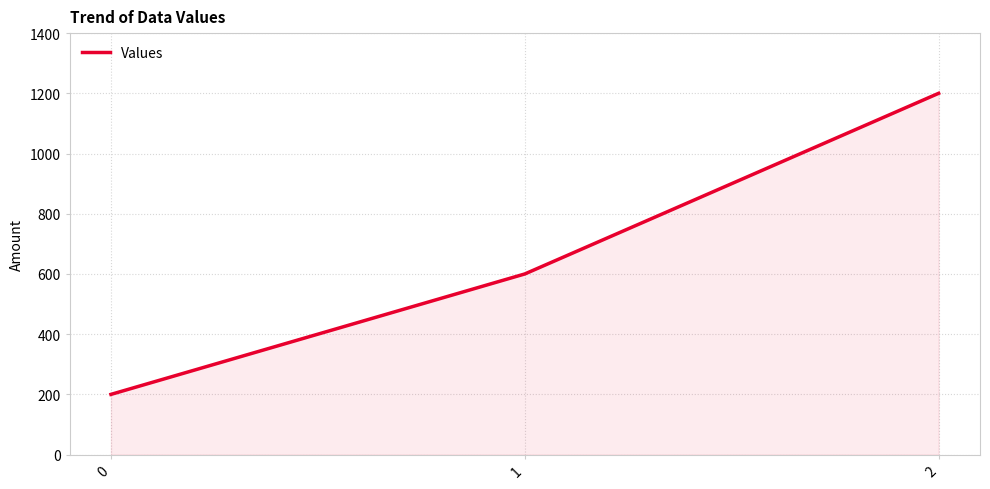

What is the ratio of the value at 0 to the value at 1?

0.3